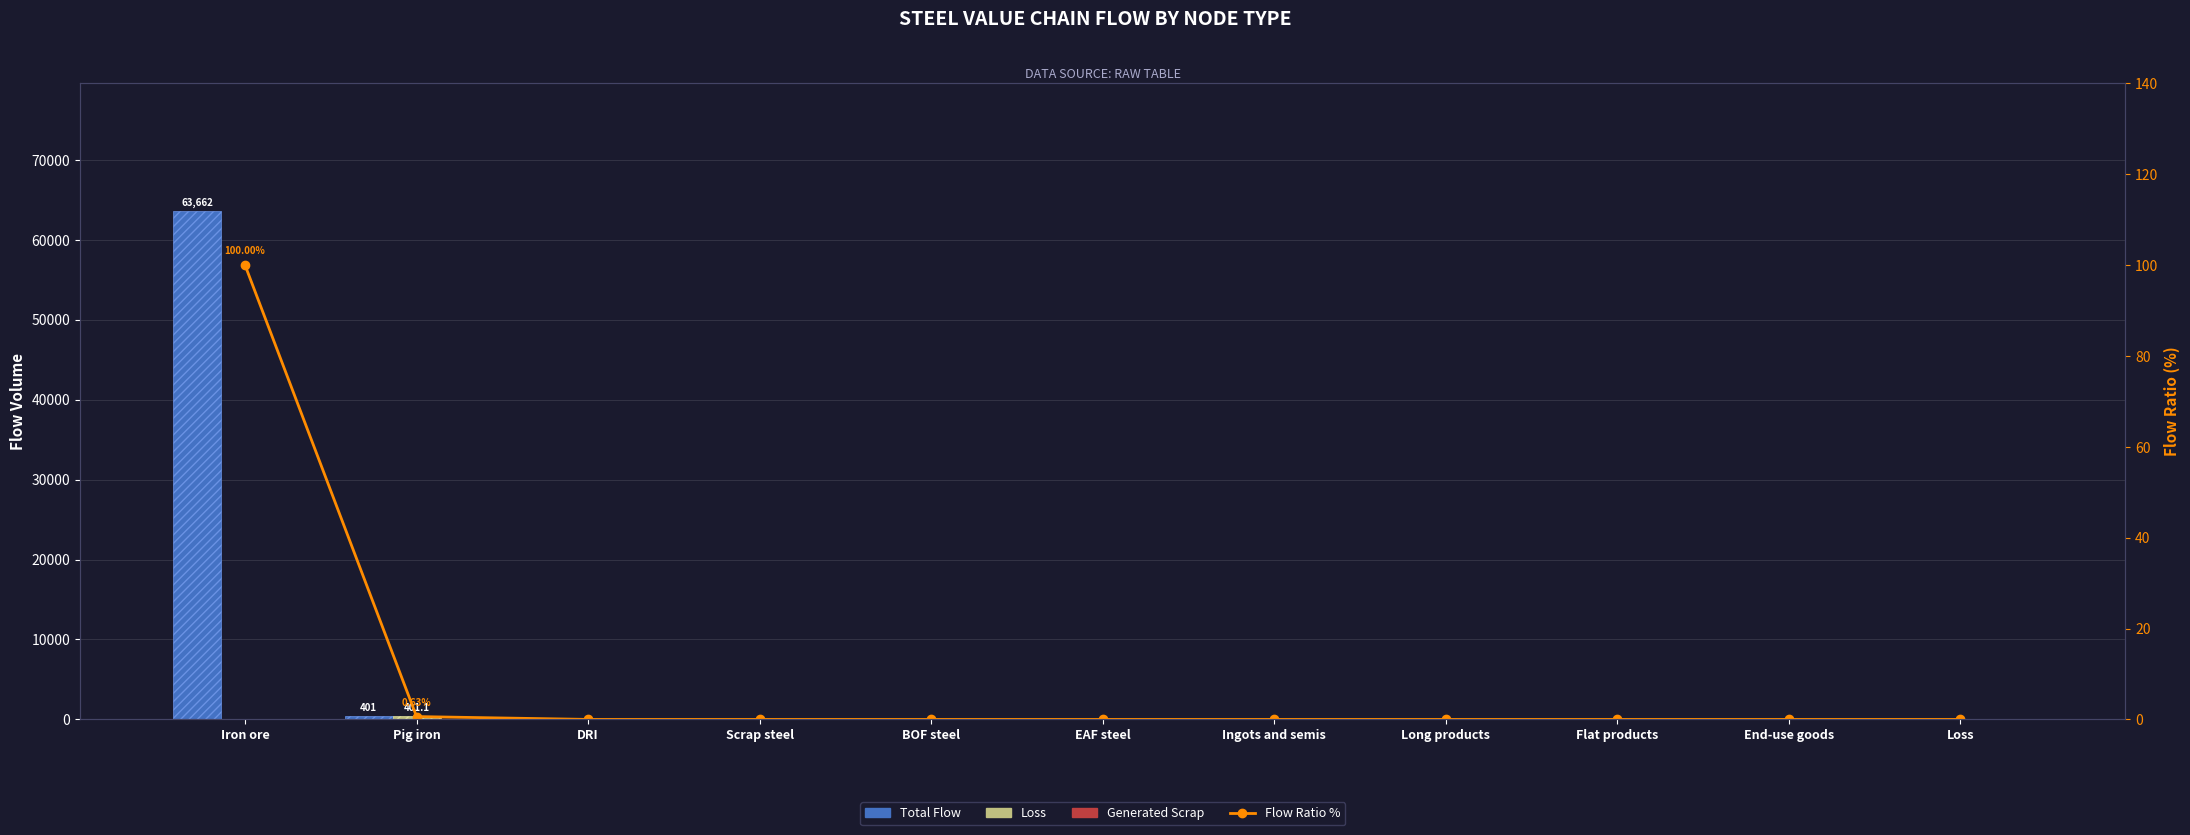

What is the difference between the maximum and minimum values in the Flow Ratio % series?

100.0